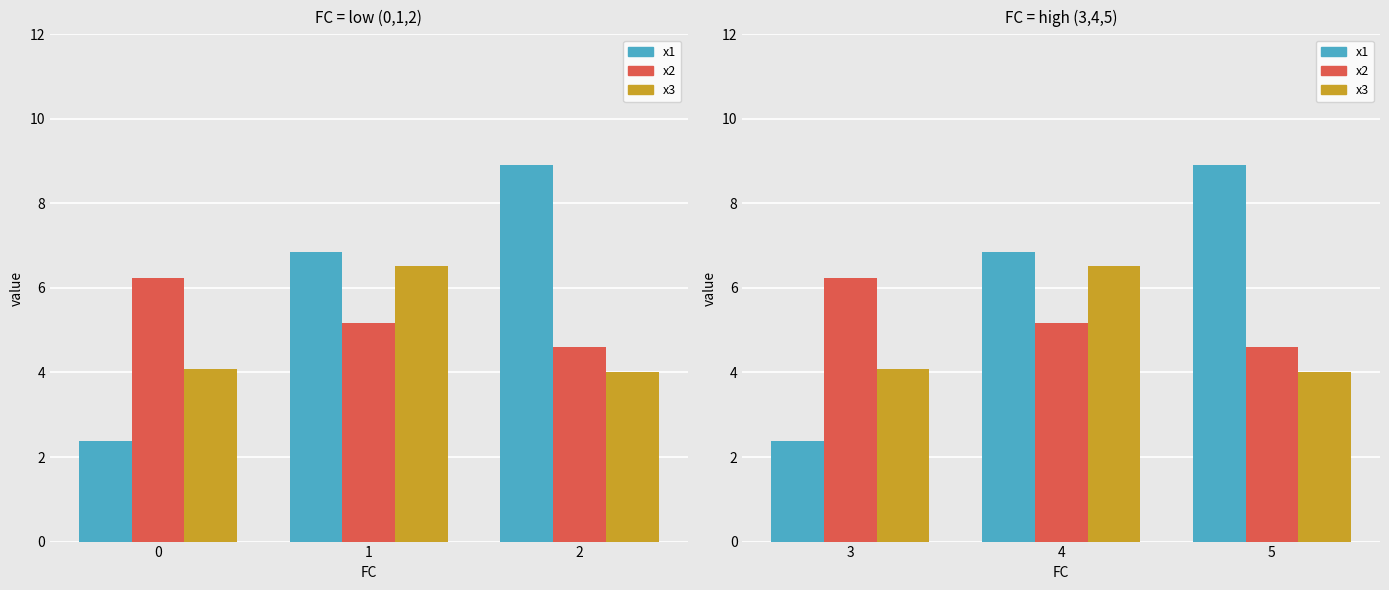

What is the difference between the maximum and minimum values in the x1 series?

6.5